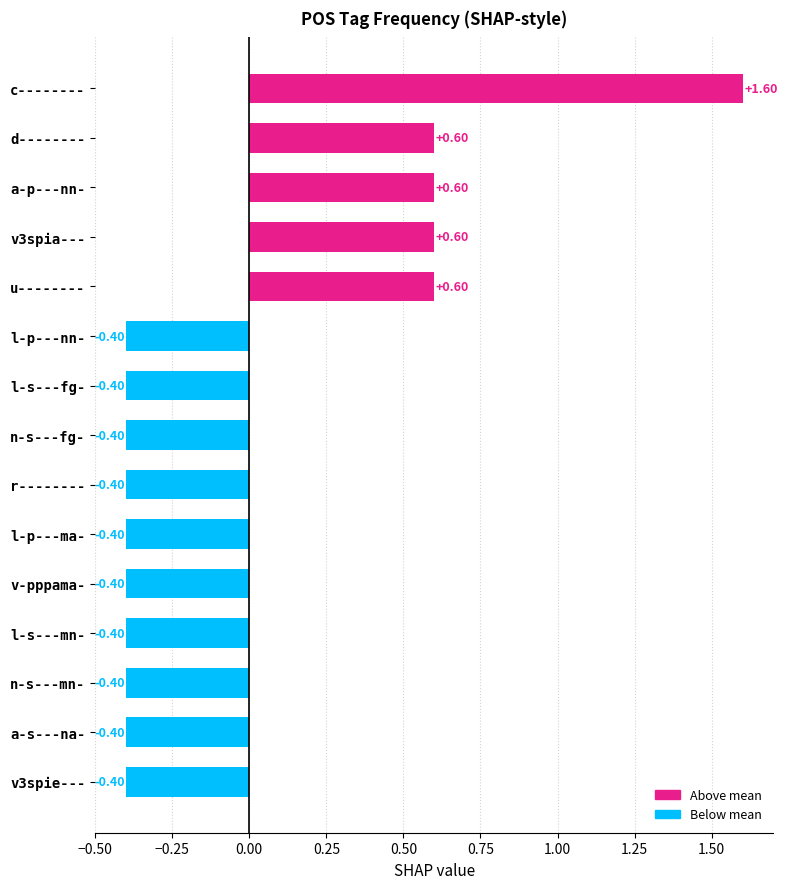

At which category does the chart reach its peak across all series?

c--------